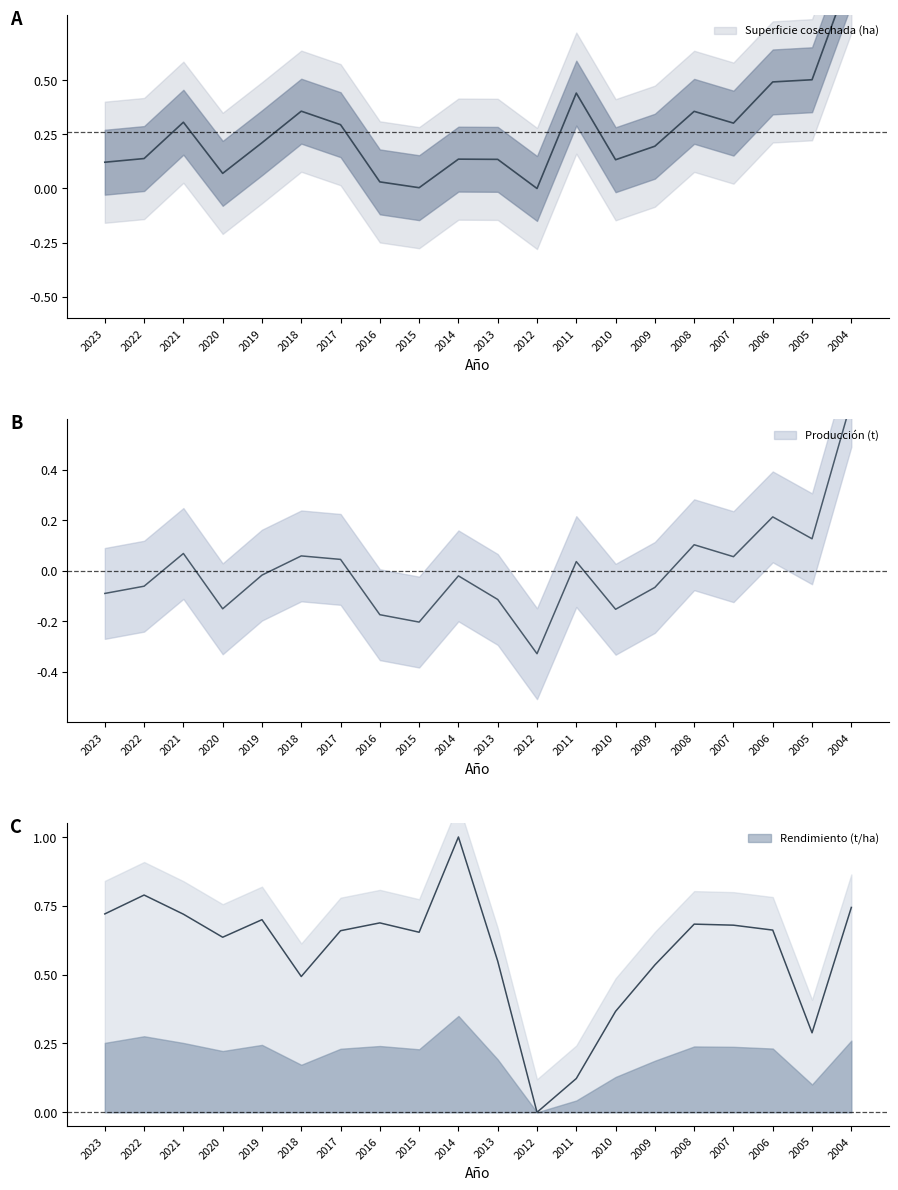

At which category is the sum across all series the highest?

2004